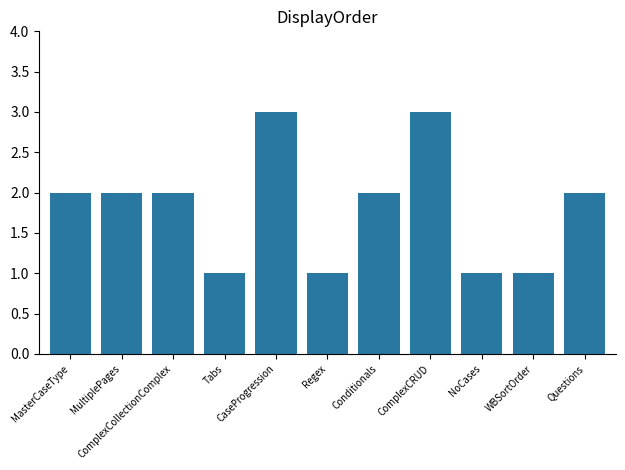

What is the sum of all values?

20